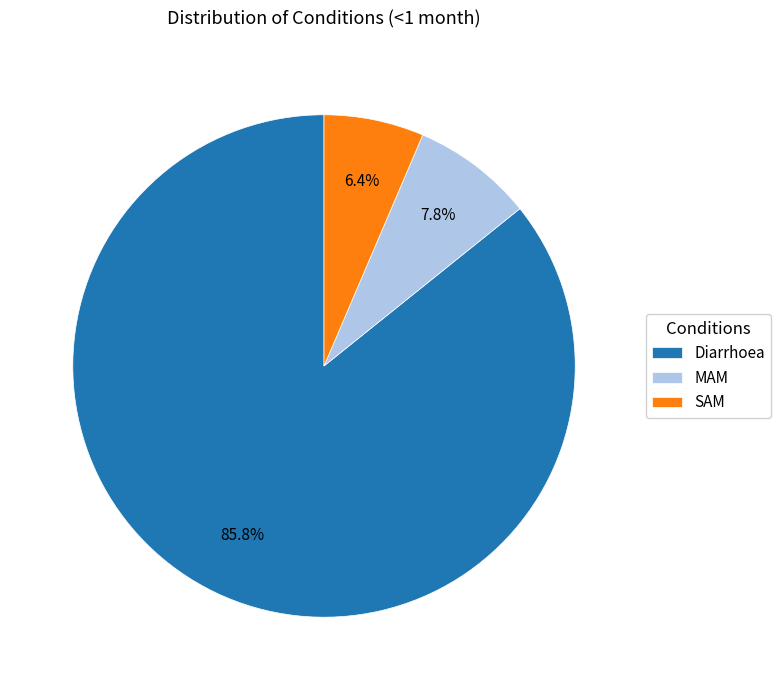

Which category accounts for the majority?

Diarrhoea